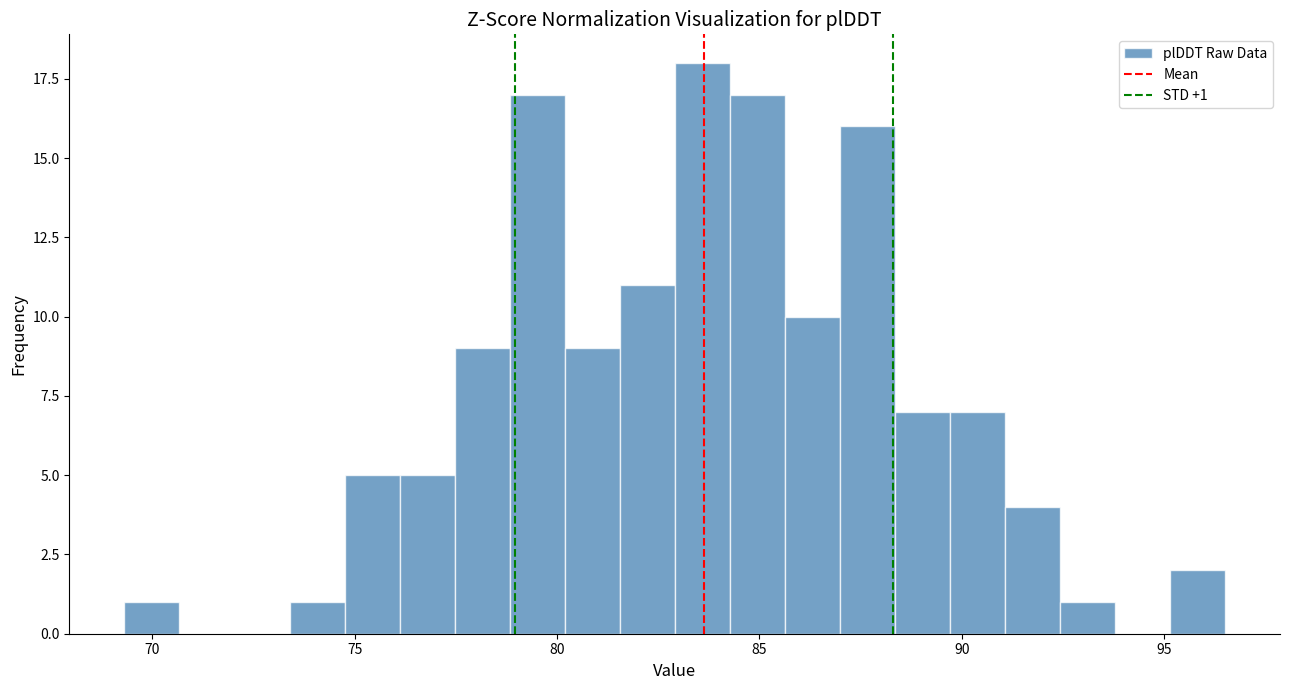

Read against the x-axis, roughly where is the centre of the tallest bar?

83.5